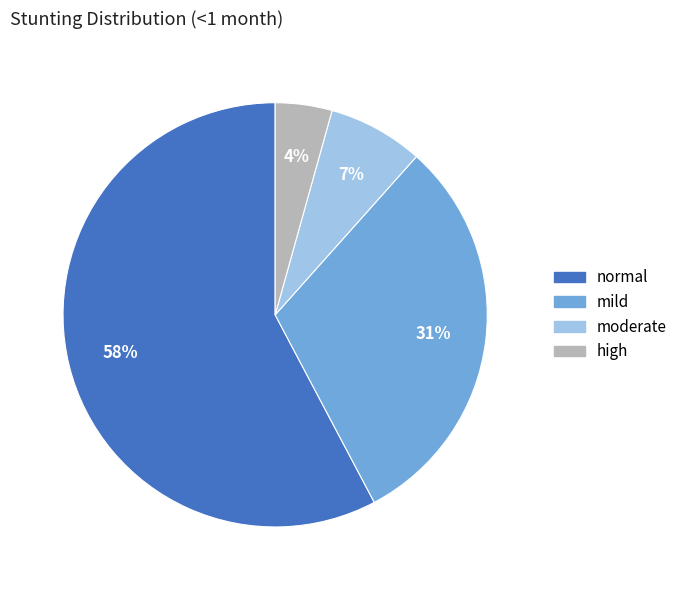

How many segments does this pie chart have?

4